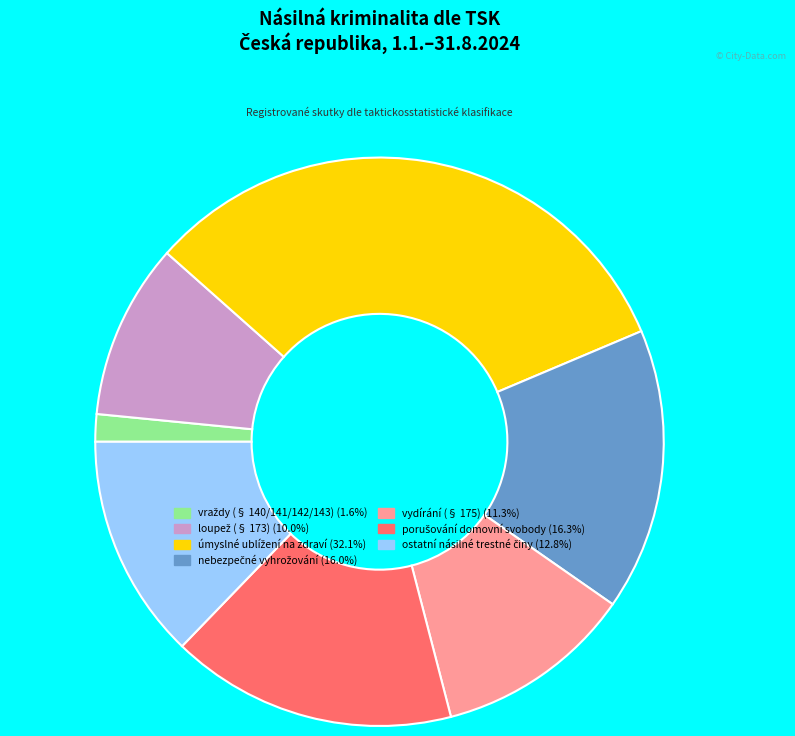

Does any single category account for the majority?

No